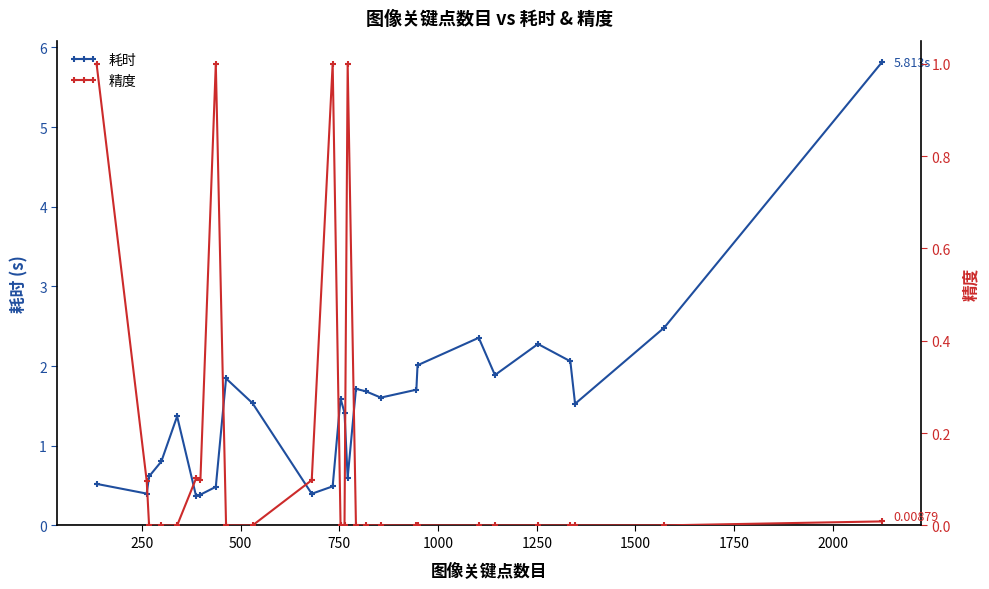

How many lines are shown in the chart?

2